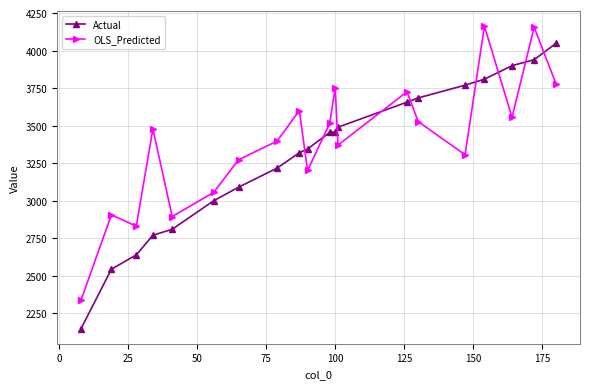

Does the chart display data point markers on the line(s)?

Yes